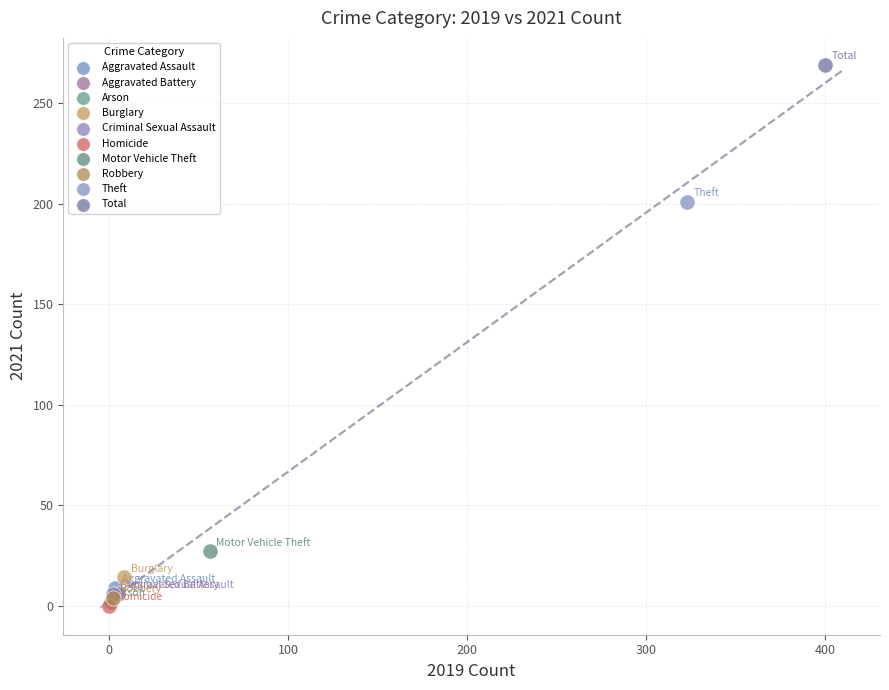

Which series reaches the maximum Y coordinate?

Total